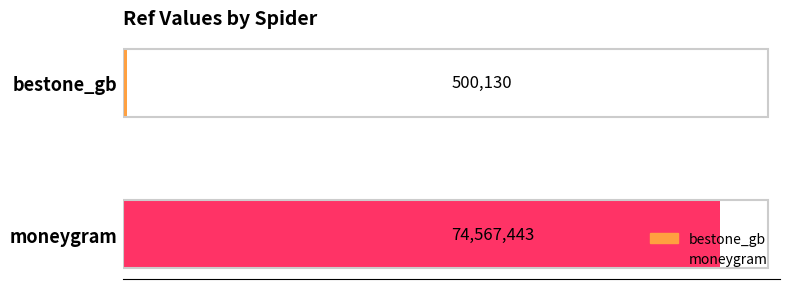

Does the chart contain any negative values?

No